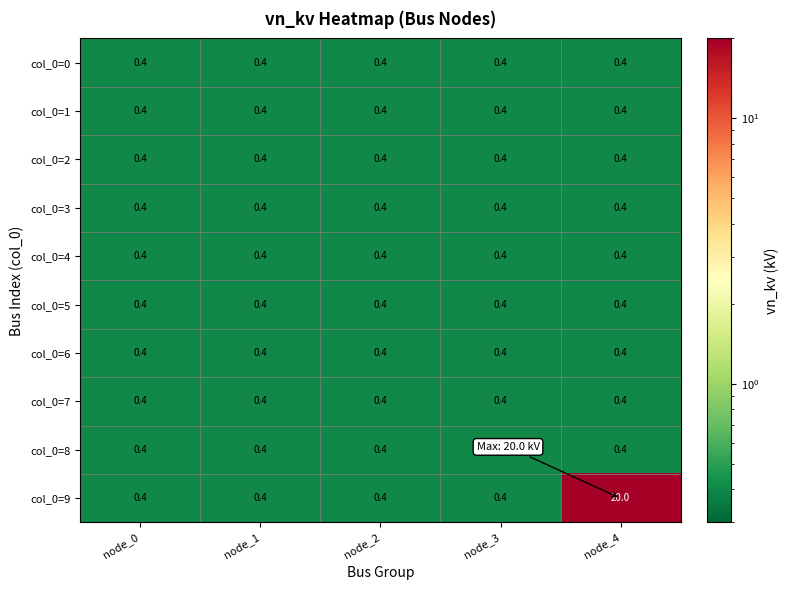

At which category is the sum across all series the highest?

node_4